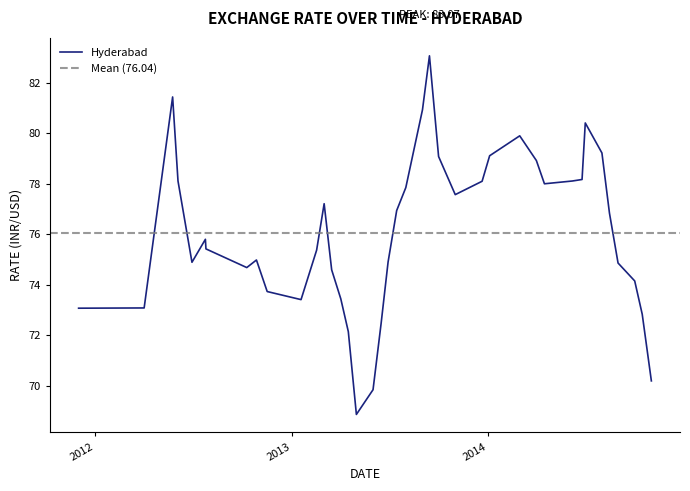

Reading left to right, transcribe all the data shown in this chart.

73.1	73.1	81.4	78.1	74.9	75.8	75.4	74.7	75.0	73.7	73.4	75.4	77.2	74.6	73.4	72.1	68.9	69.8	72.5	74.9	76.9	77.8	80.9	83.1	79.1	77.6	78.1	79.1	79.9	78.9	78.0	78.1	78.2	80.4	79.2	76.8	74.9	74.2	72.8	70.2